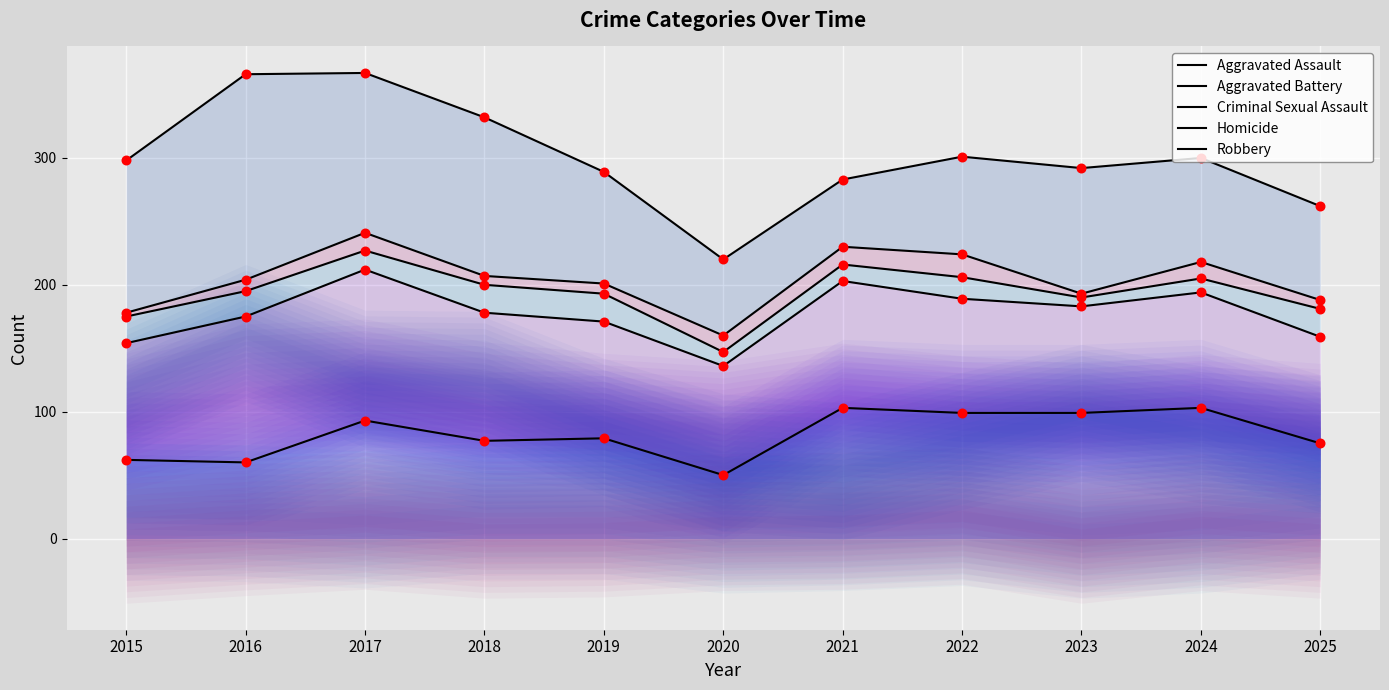

Which series has the largest total across all categories?

Robbery